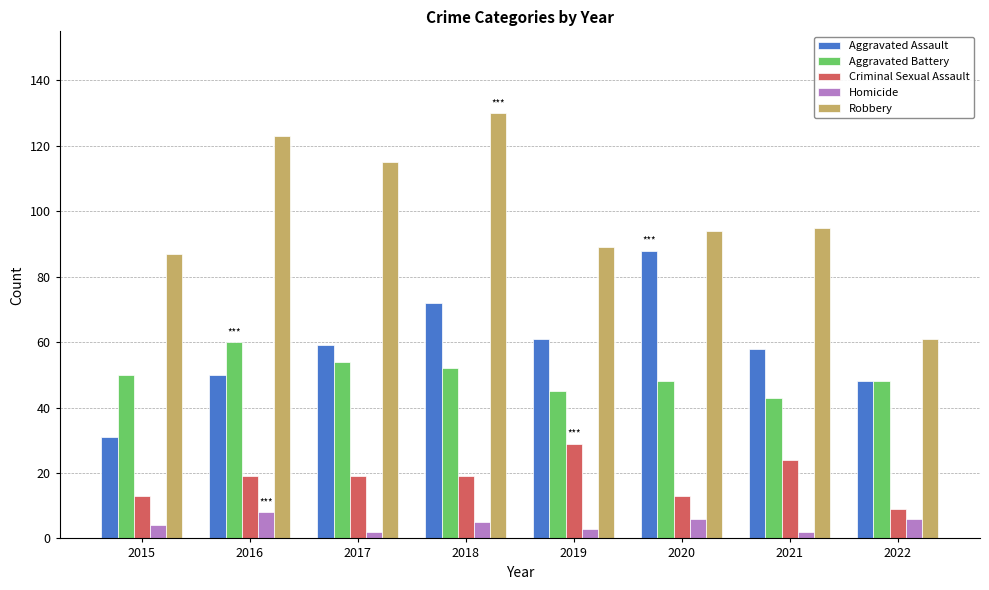

The value of Homicide at 2022 is 6. True or false?

True